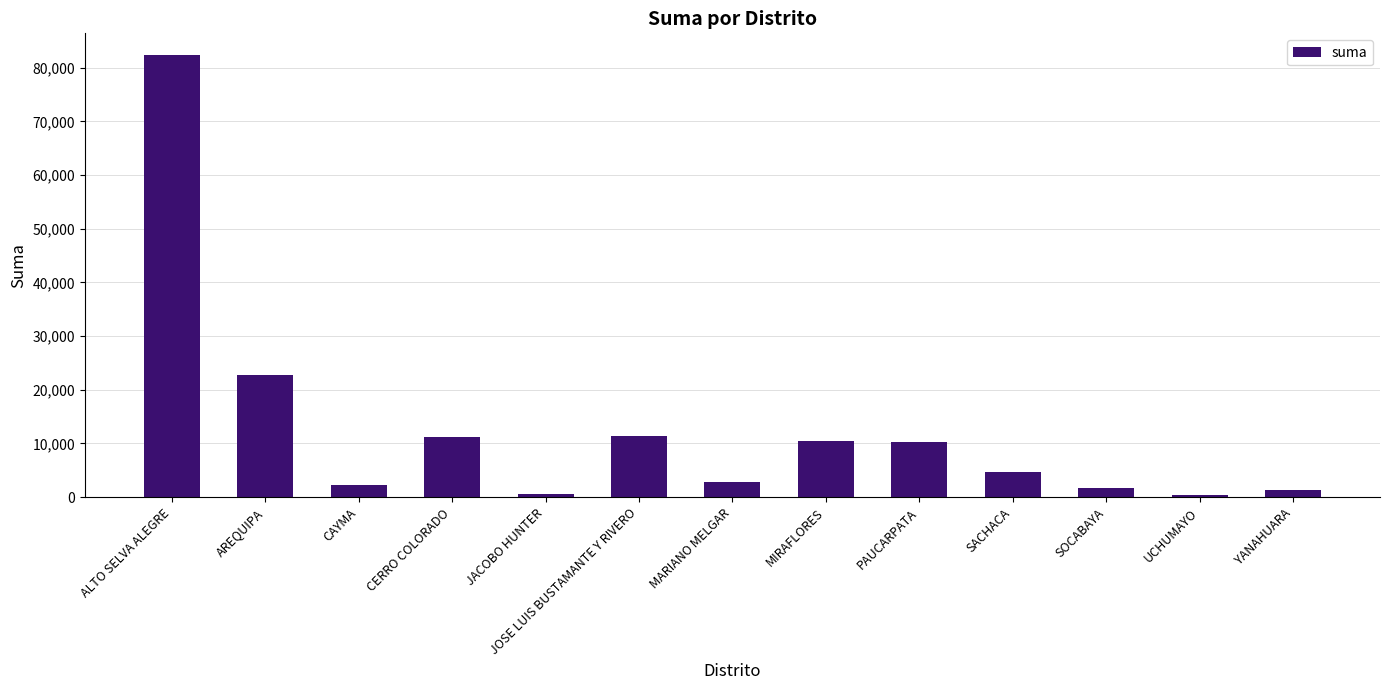

What is the greatest value displayed?

82289.0